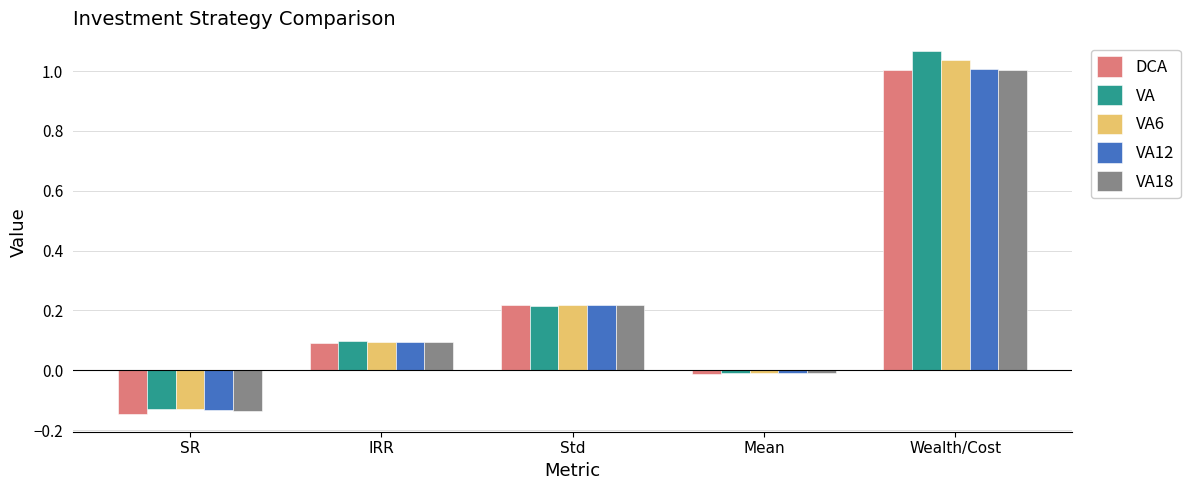

Between Mean and Wealth/Cost, which series saw the biggest shift?

VA